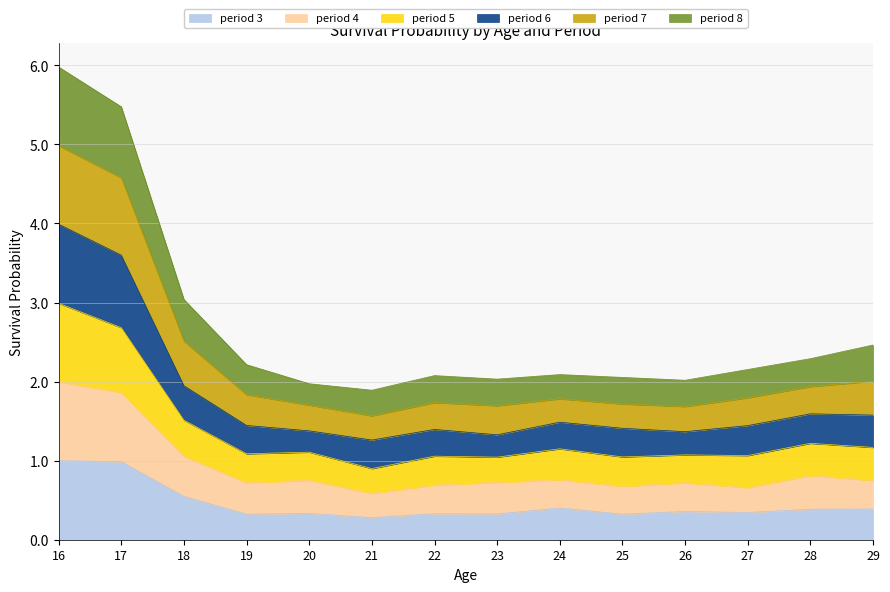

The value of period 7 at 18 is 0.7. True or false?

False